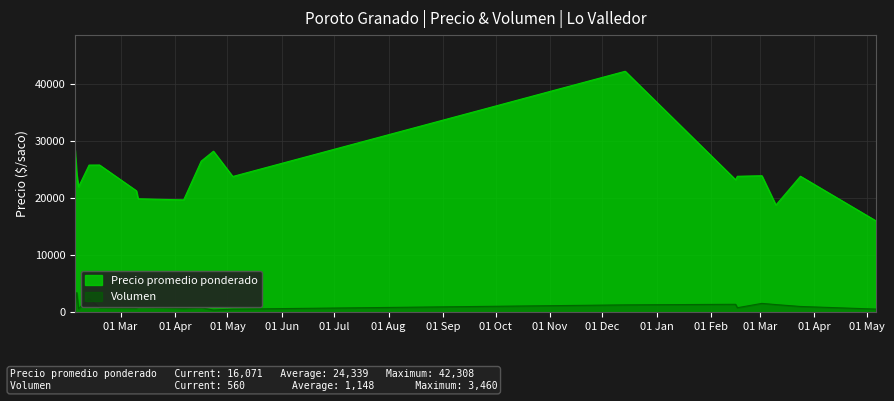

What is the difference between the maximum and minimum values in the Precio promedio ponderado series?

26237